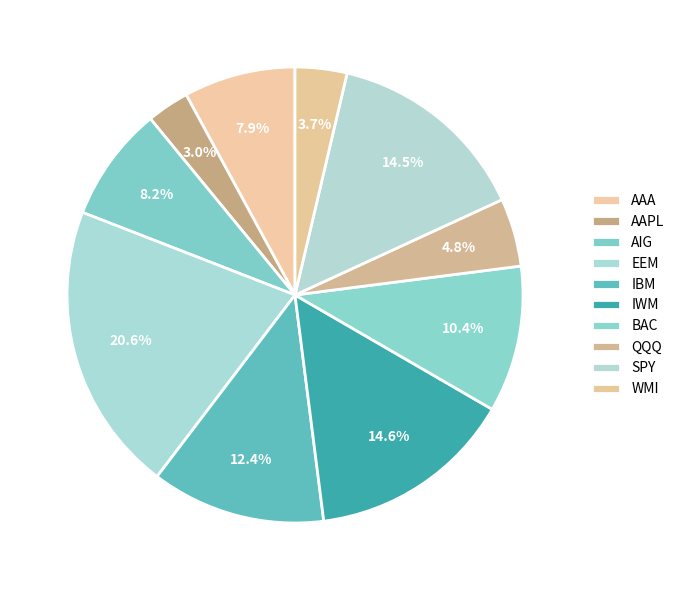

To the nearest percent, what is the difference between the IWM and QQQ slice percentages?

10%